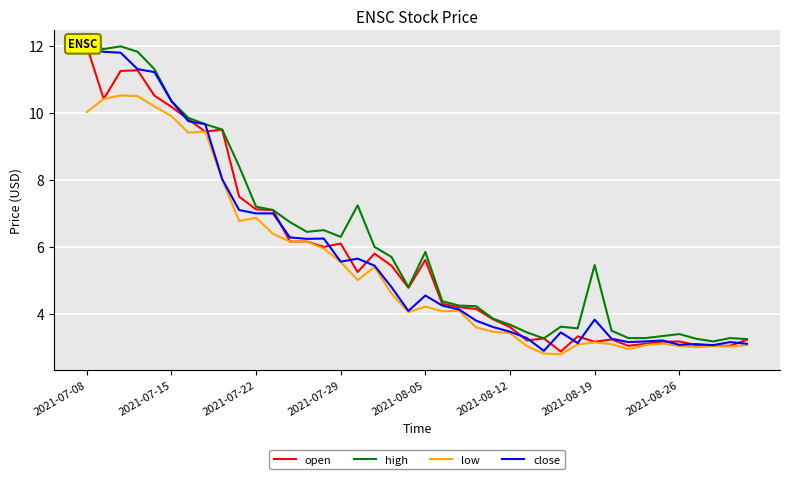

What position from the left is 27?

28